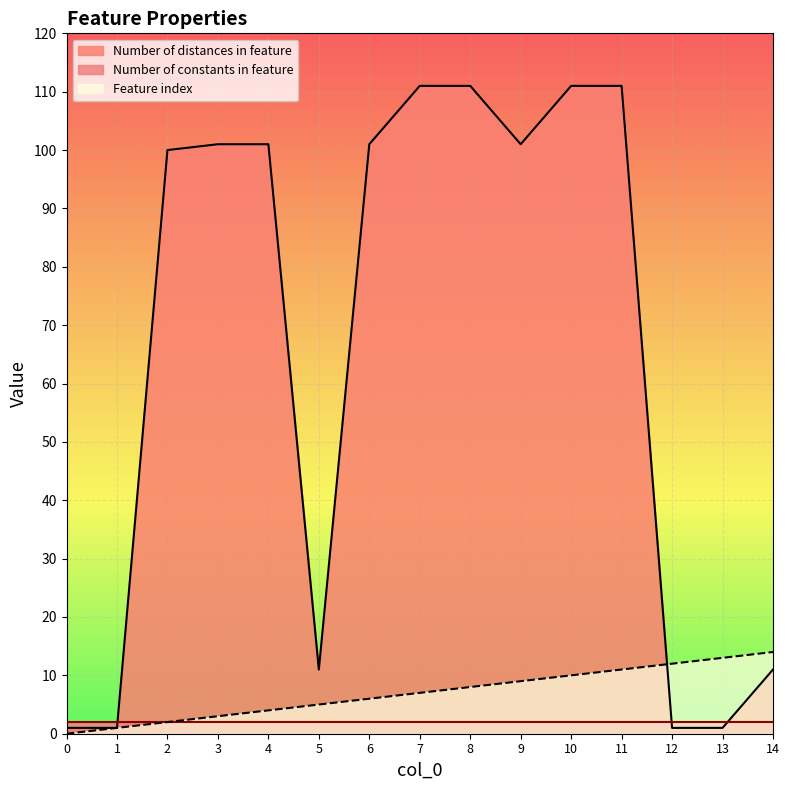

Where is Number of distances in feature nearest to the value 56?

2